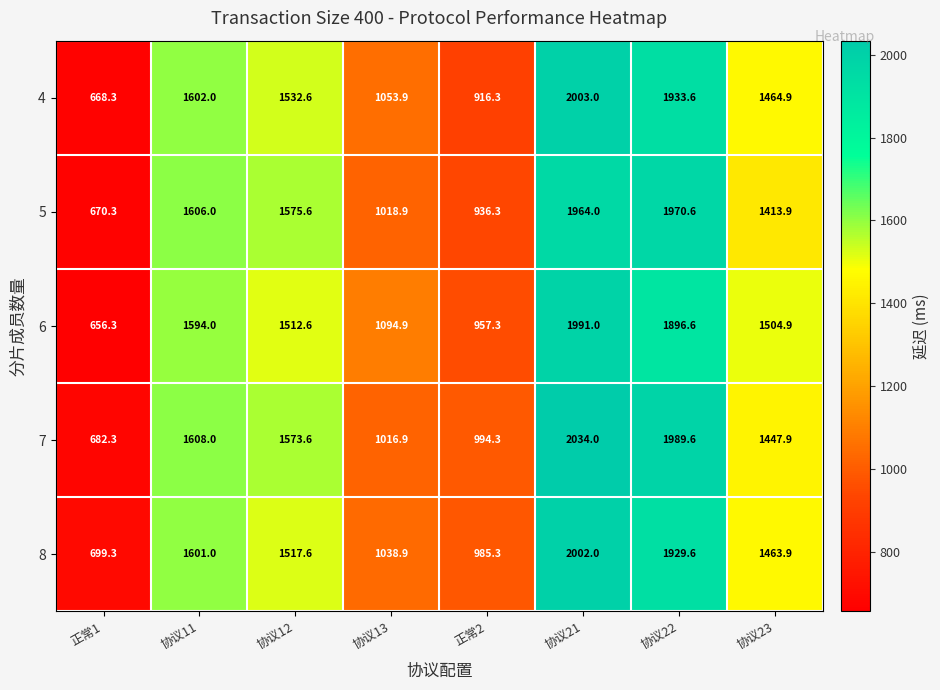

How many series are shown in this chart?

5